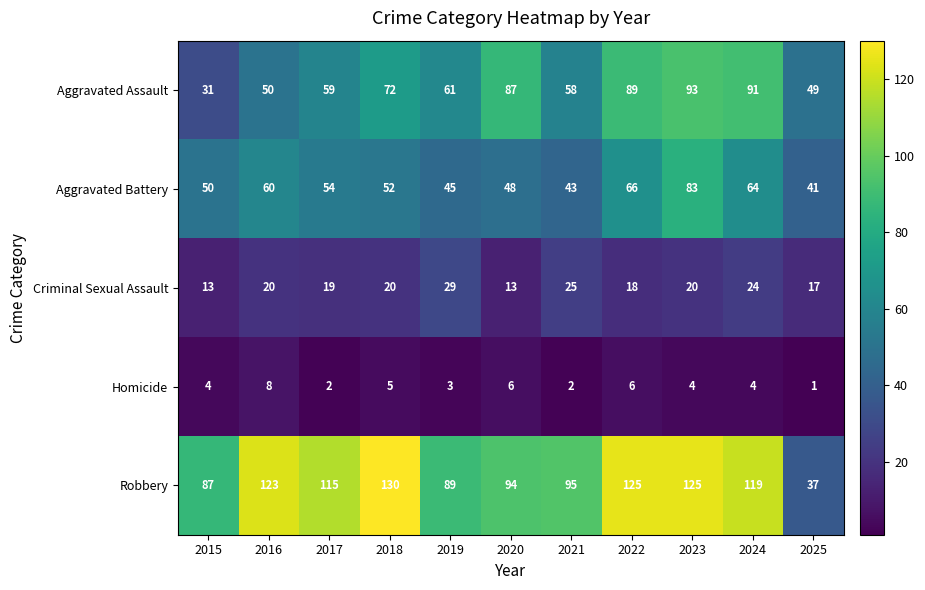

Is the value of Criminal Sexual Assault at 2023 greater than the value of Aggravated Battery at 2021?

No